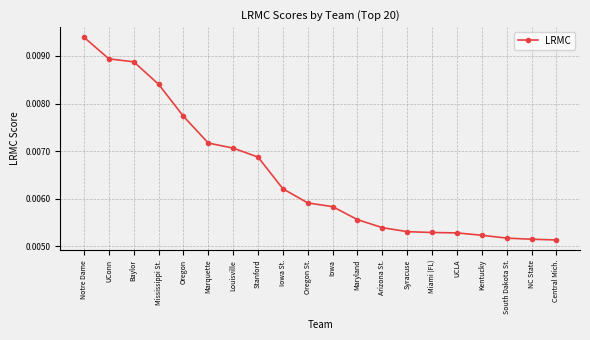

How many distinct data groups are displayed?

1